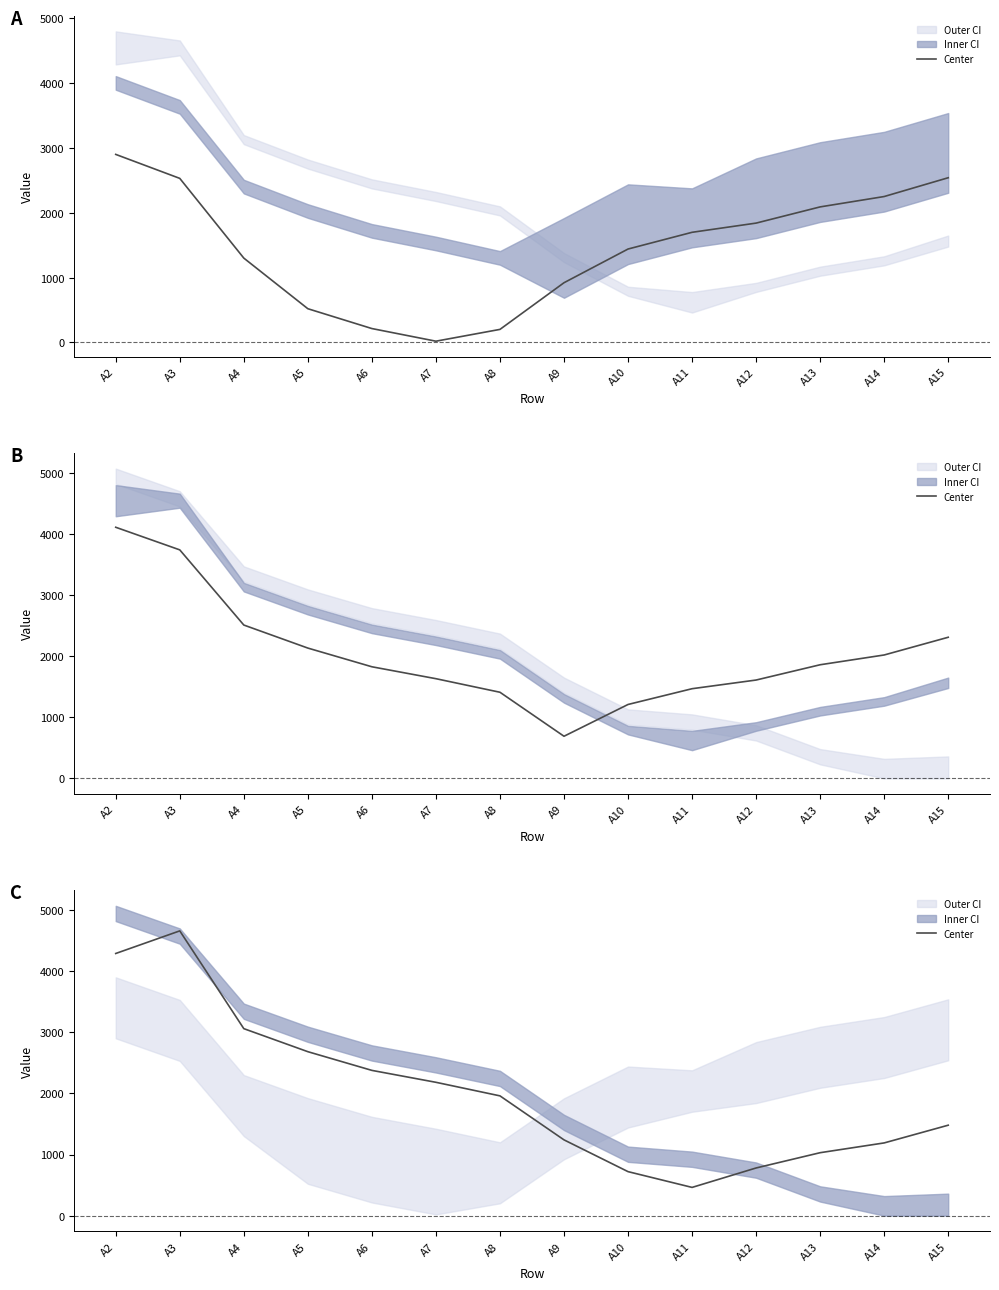

The value at A13 is 1777. True or false?

False